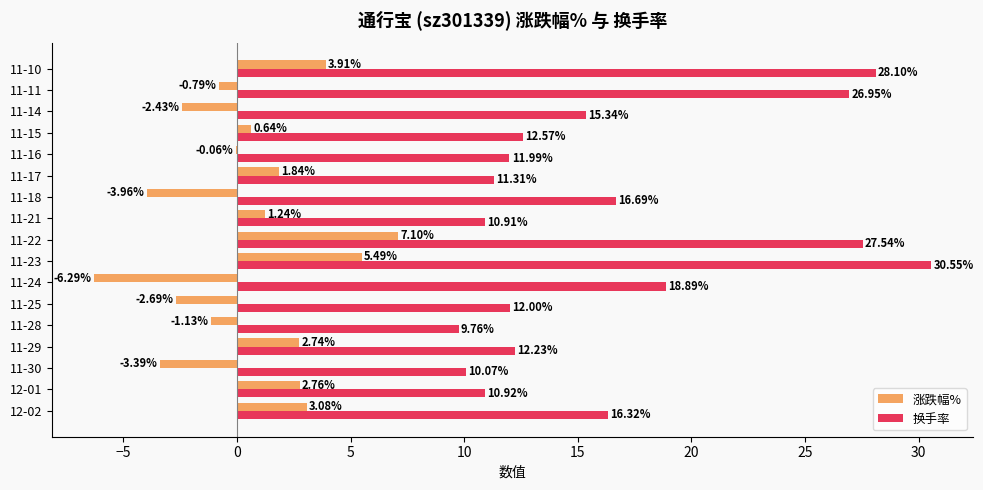

What is the average value of the 涨跌幅% series?

0.5